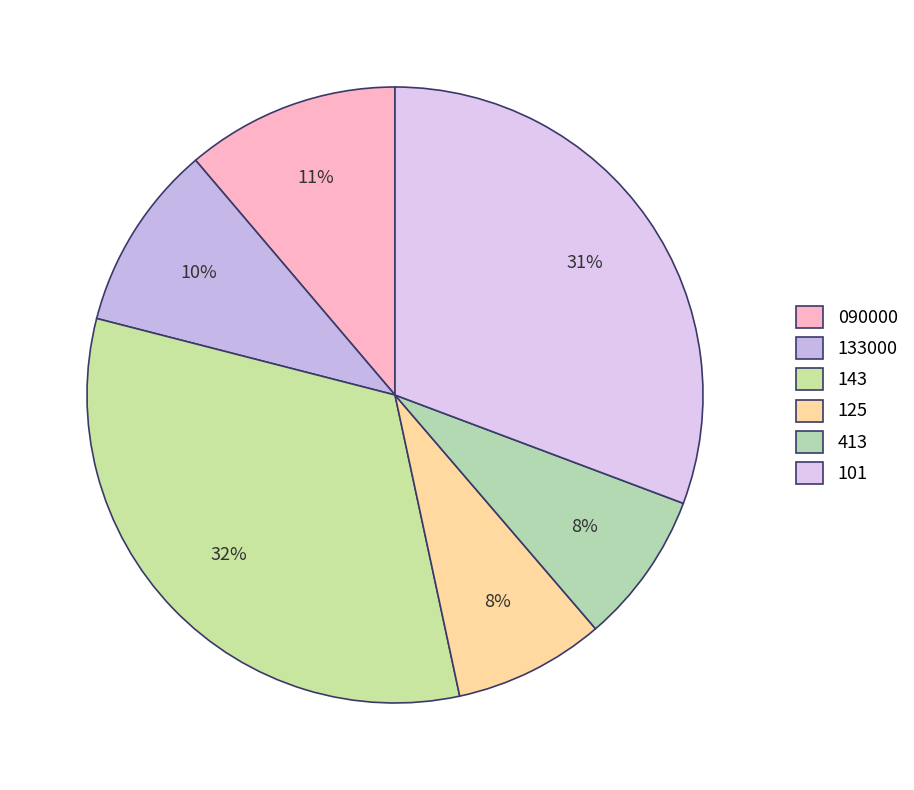

To the nearest percent, what is the average slice percentage?

17%